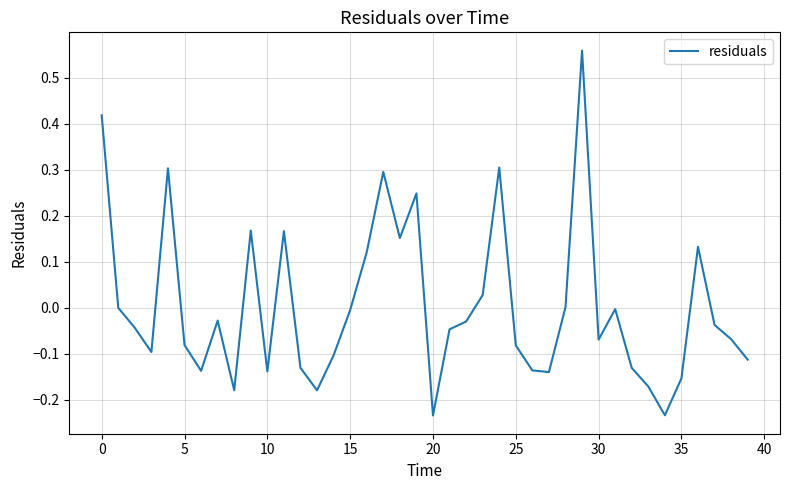

What is the difference between the maximum and minimum values?

0.8